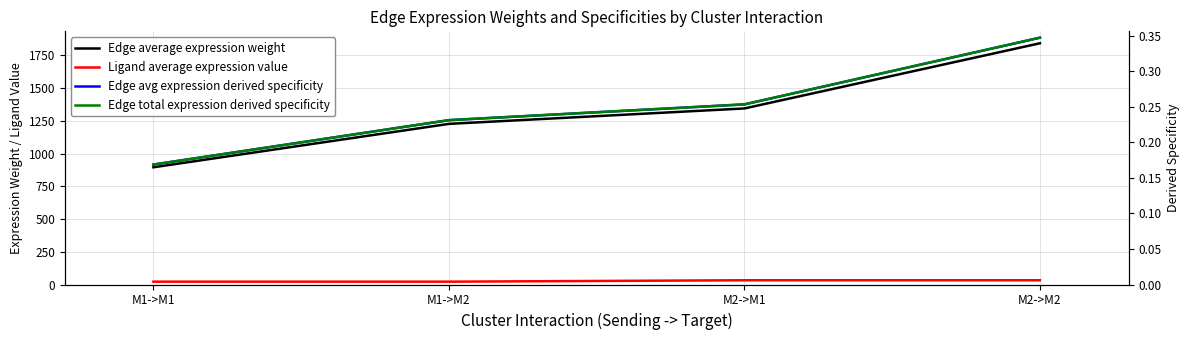

What value does the Edge total expression derived specificity series have at M2->M1?

0.3